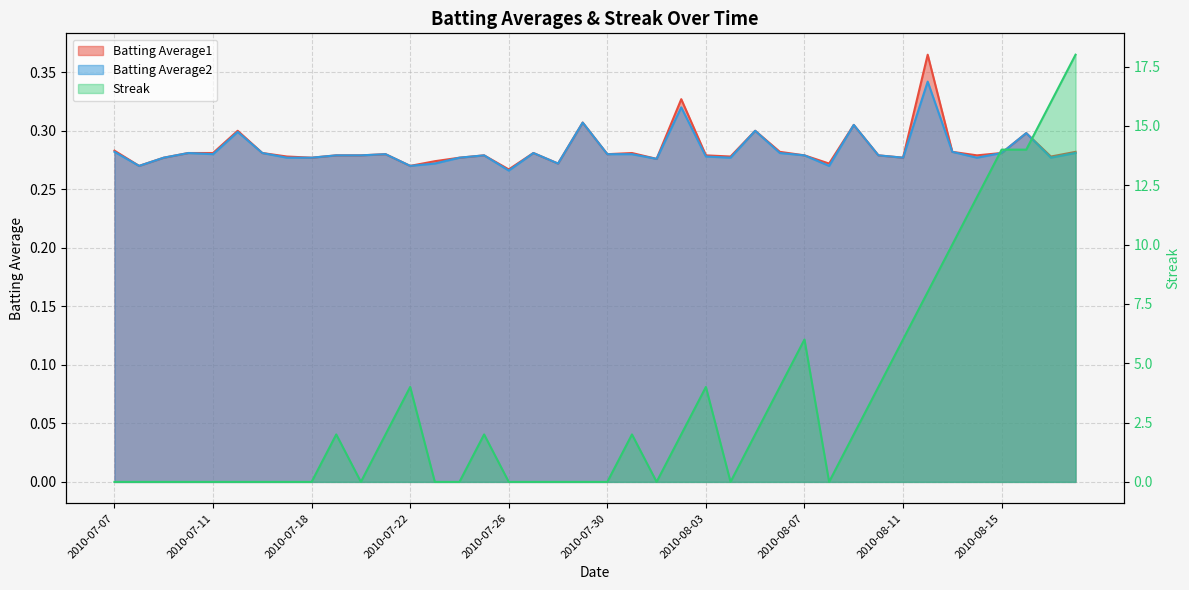

Which series has the largest range (max minus min)?

Streak